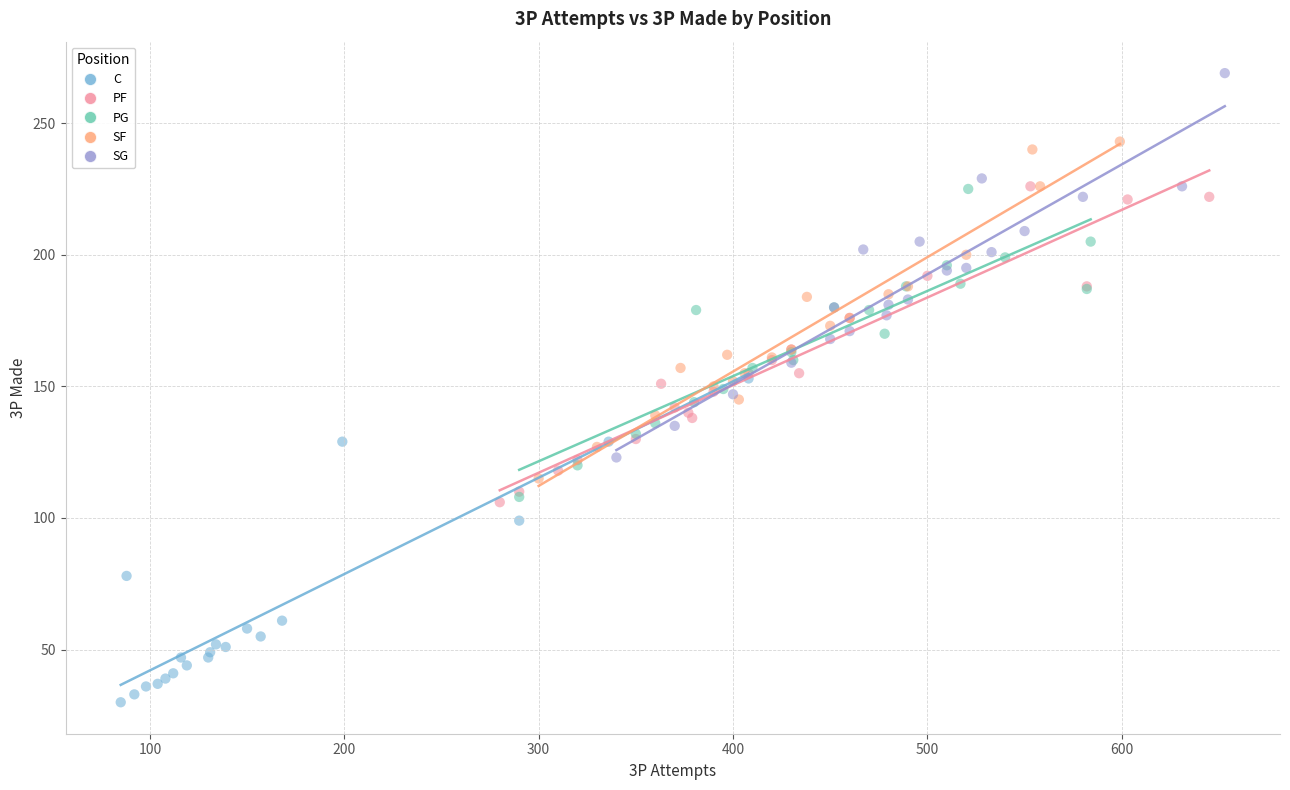

Which series has the largest Y range (max minus min)?

SG